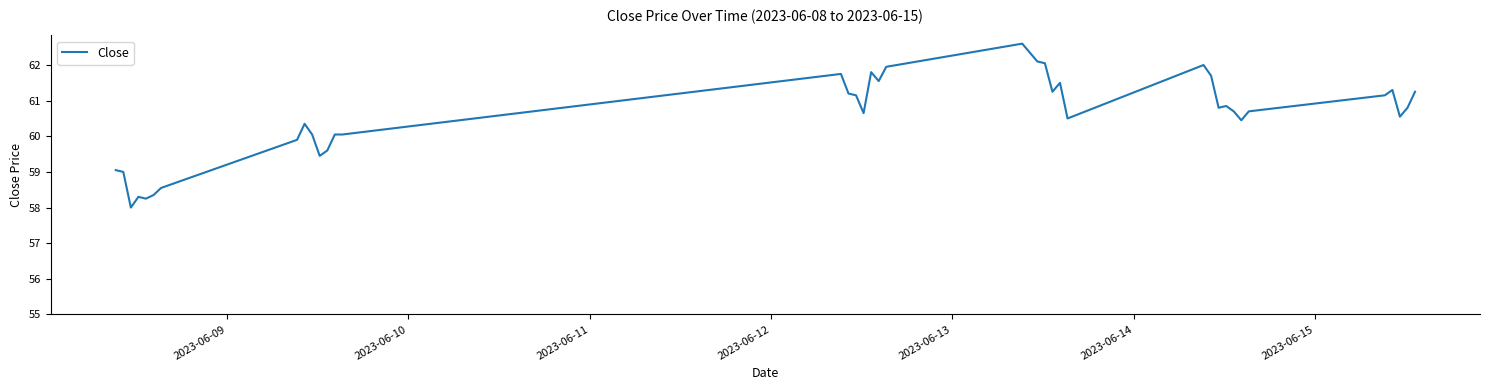

What is the difference between the maximum and minimum values?

4.6